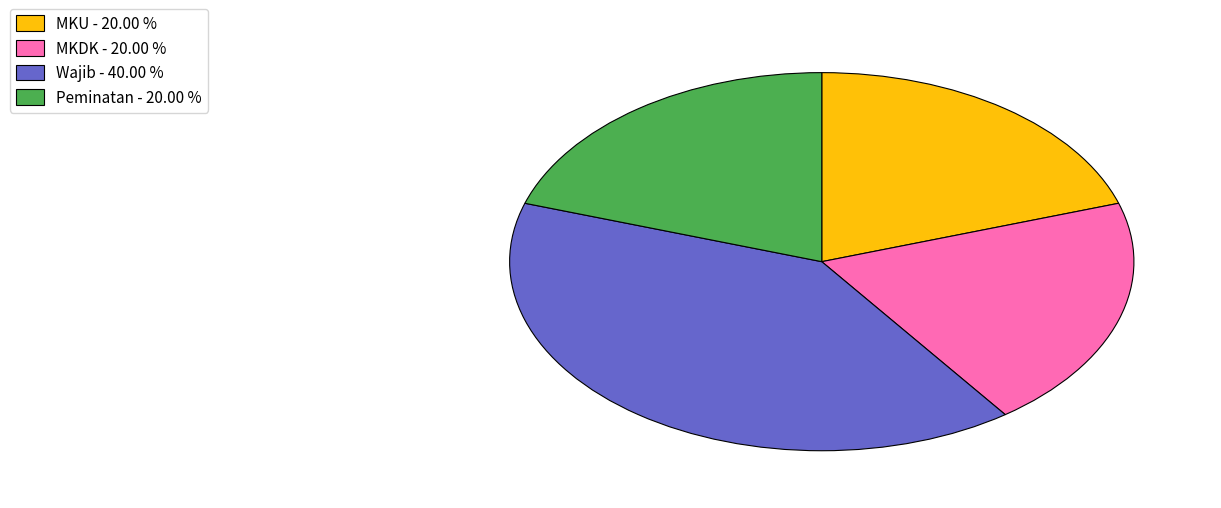

Approximately how many times larger is the value at MKDK - 20.00 % compared to Peminatan - 20.00 %?

1.0